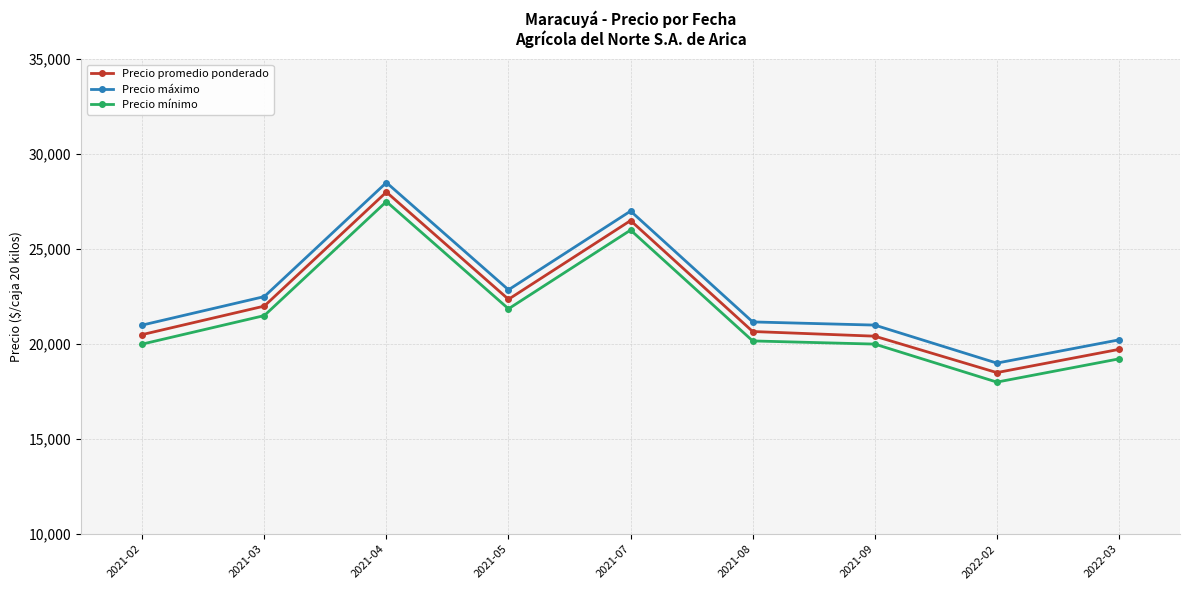

How many lines are shown in the chart?

3